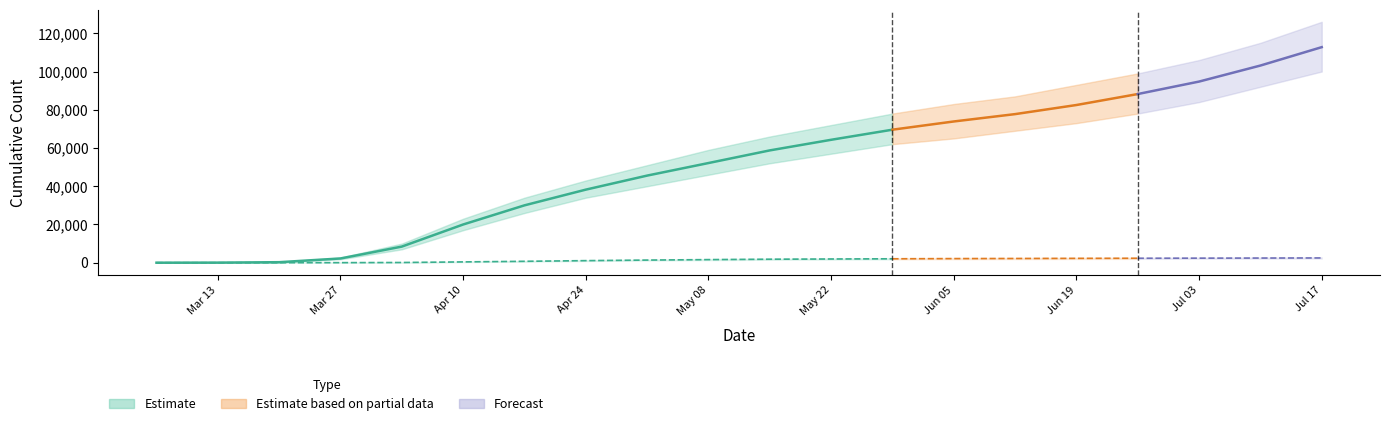

Where is positive nearest to the value 56369?

2020-05-15